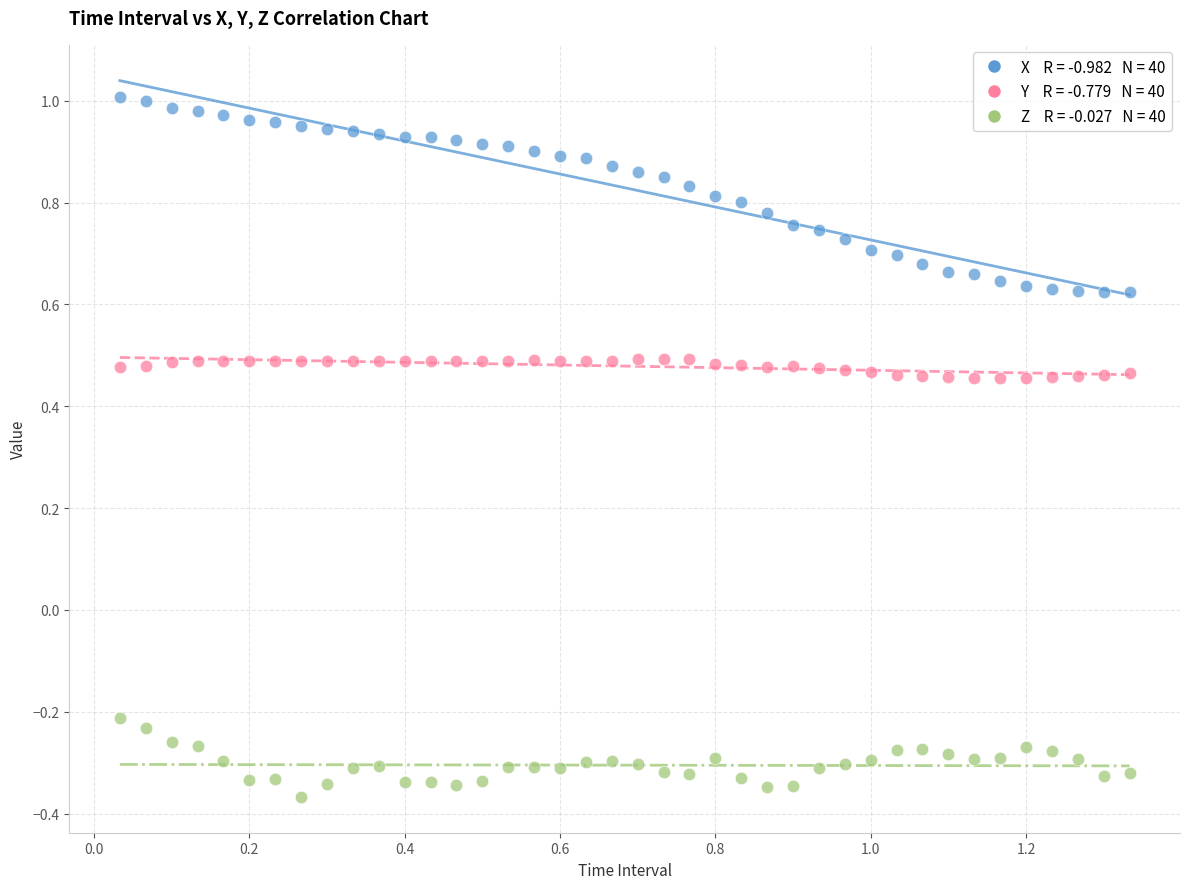

Across all data points, what is the range of Y values (max minus min)?

1.4